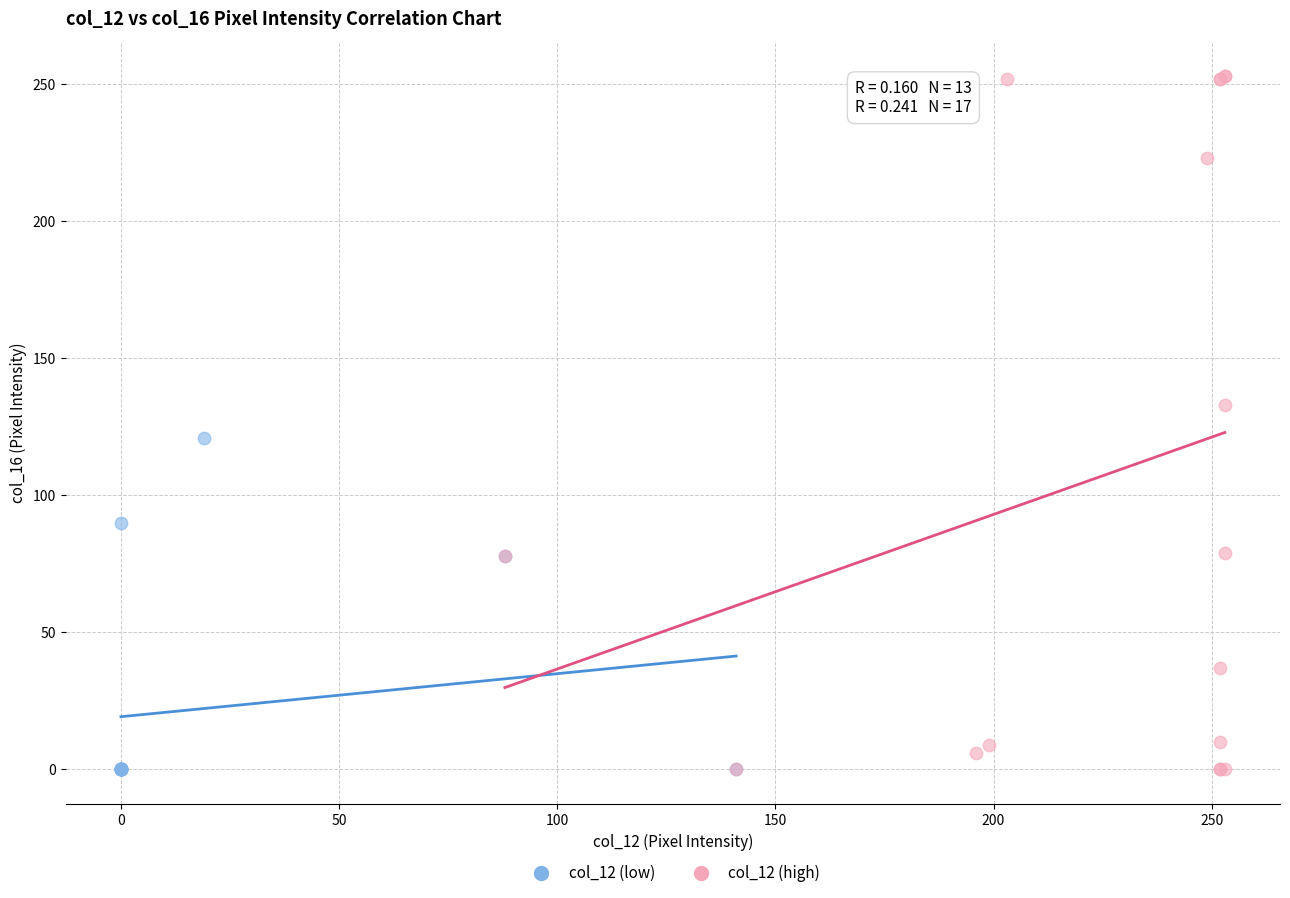

Which series reaches the maximum Y coordinate?

col_12 (high)